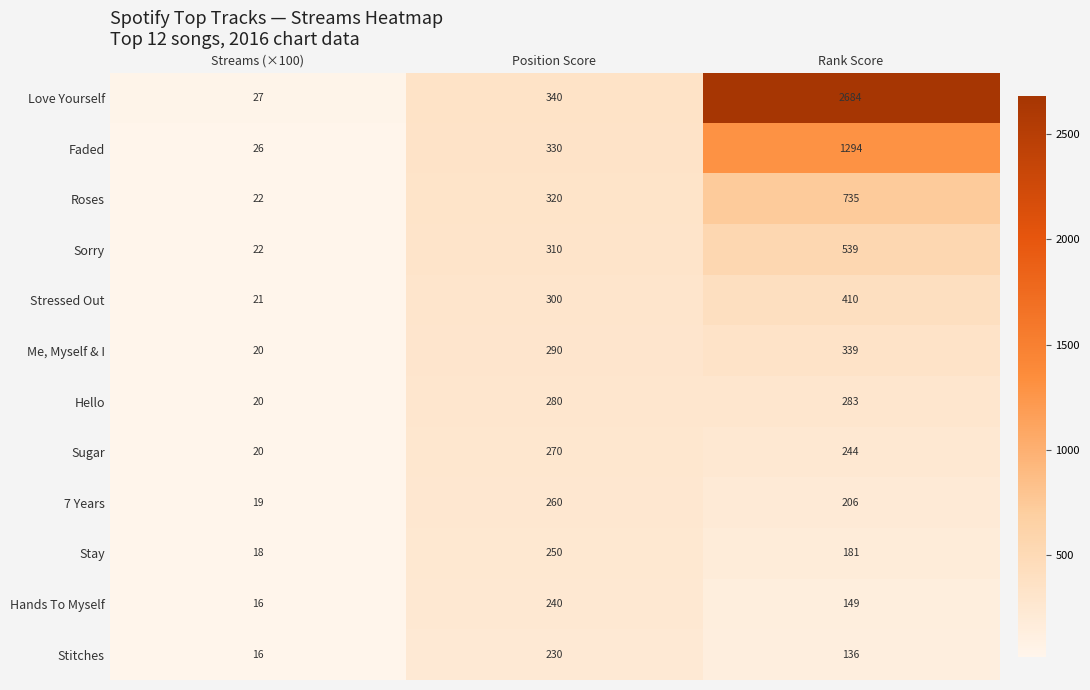

True or false: Me, Myself & I has a value of 20 at Streams (×100).

True